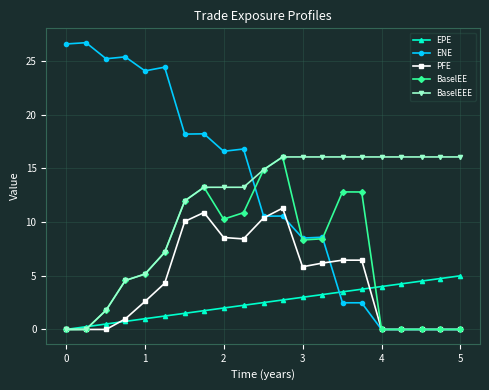

Which series has the widest spread of values?

ENE